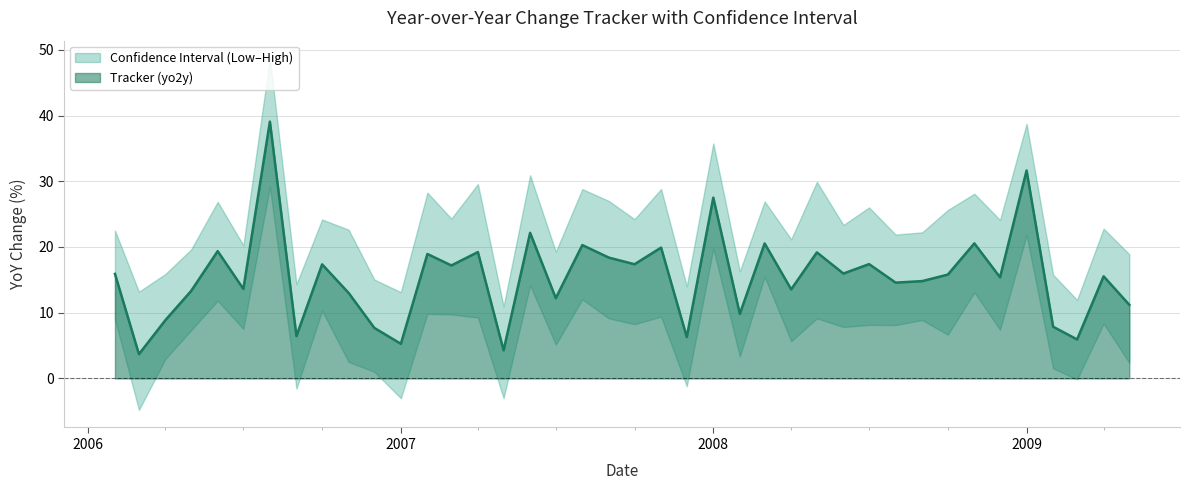

At 29, list the series in order from largest to smallest.

high, tracker, low